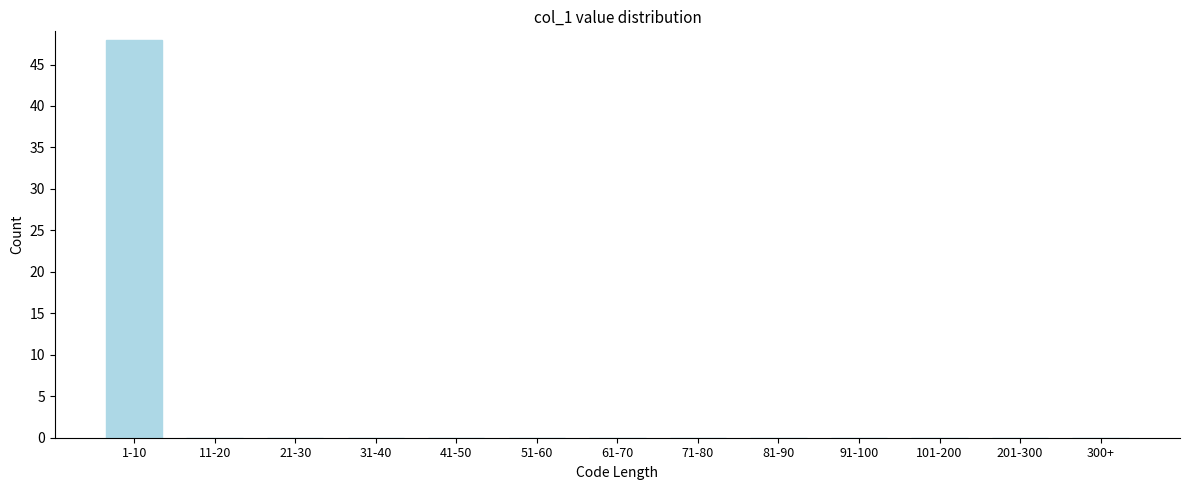

Reading left to right, extract all data points from this chart.

1-10=48	11-20=0	21-30=0	31-40=0	41-50=0	51-60=0	61-70=0	71-80=0	81-90=0	91-100=0	101-200=0	201-300=0	300+=0